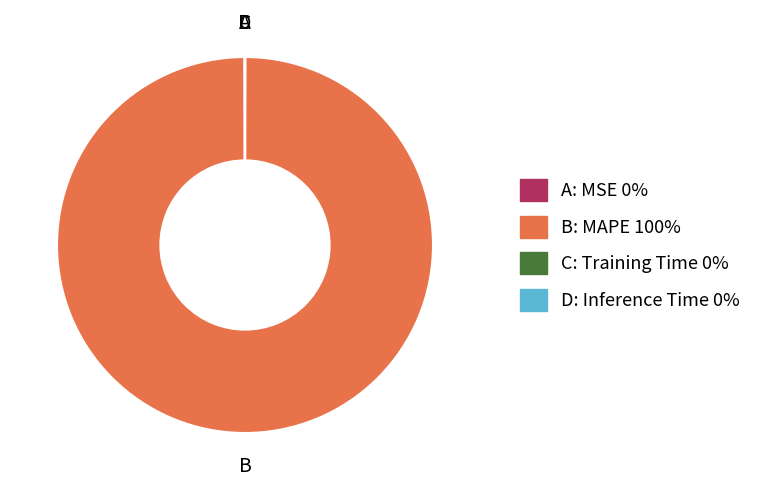

Which slice represents more than half of the pie?

B: MAPE 100%